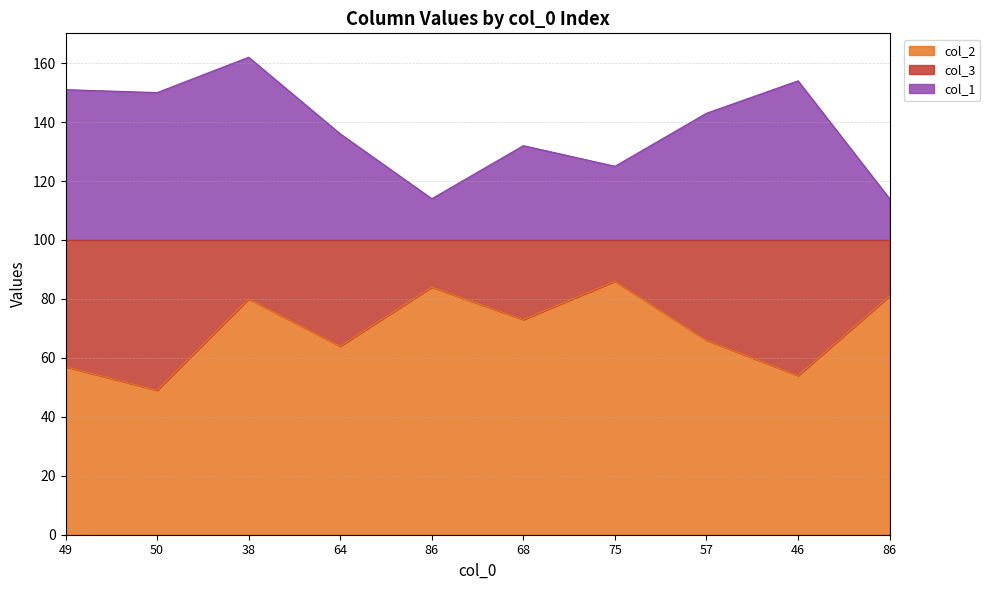

How many values in the col_2 series are below 73?

5